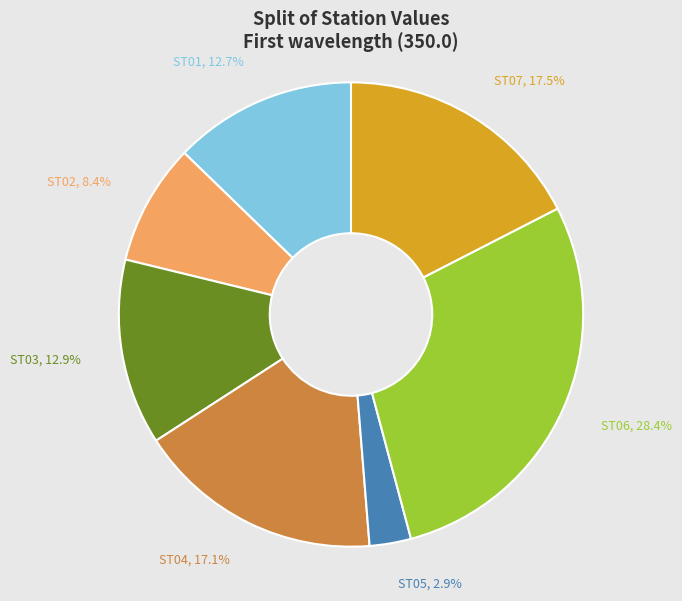

How many slices are in this pie chart?

7